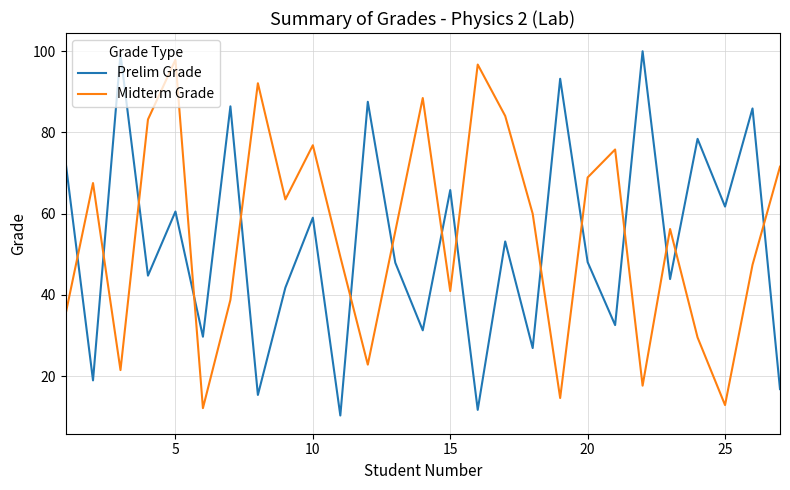

What is the difference between the second highest and second lowest values in the Midterm Grade series?

83.9